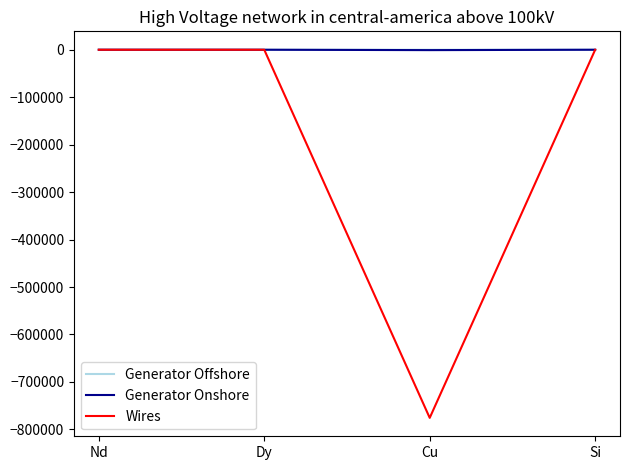

Which series has the widest spread of values?

Wires